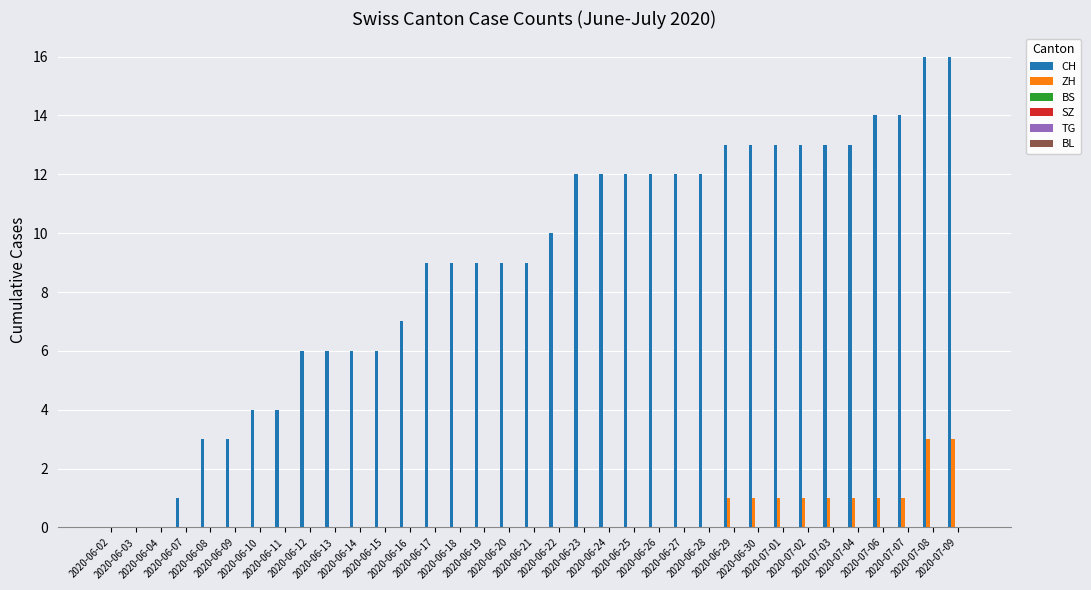

Which series has the largest total across all categories?

CH